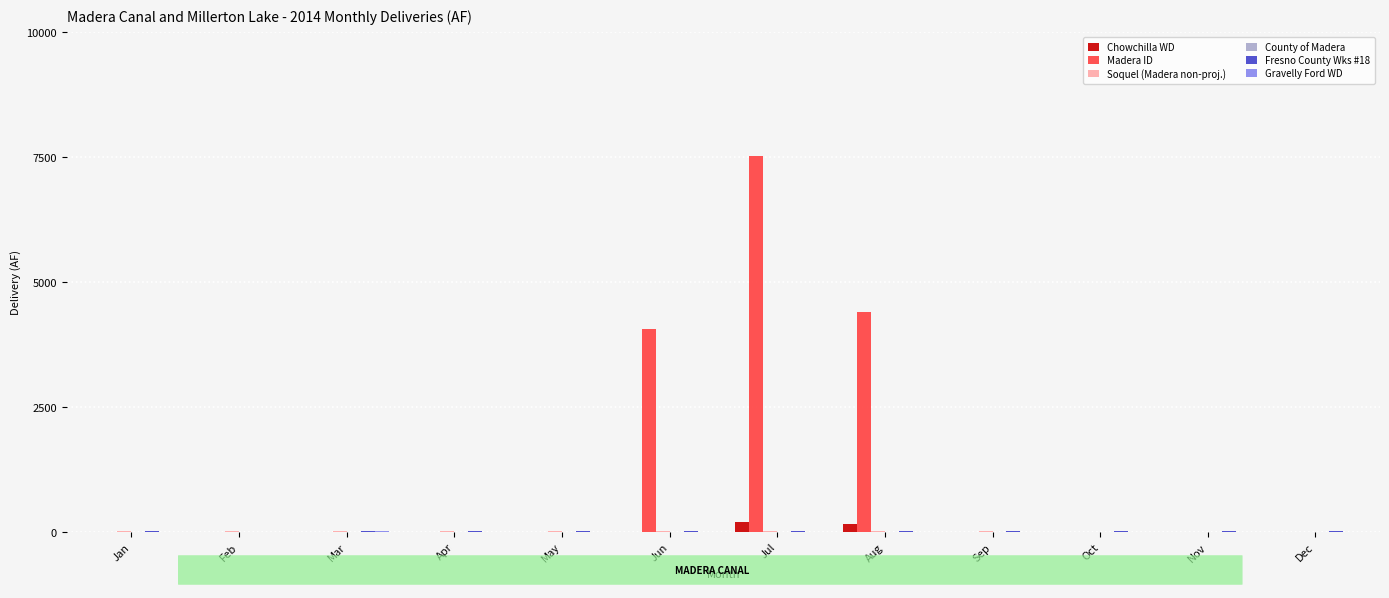

Which series has the largest total across all categories?

Madera ID